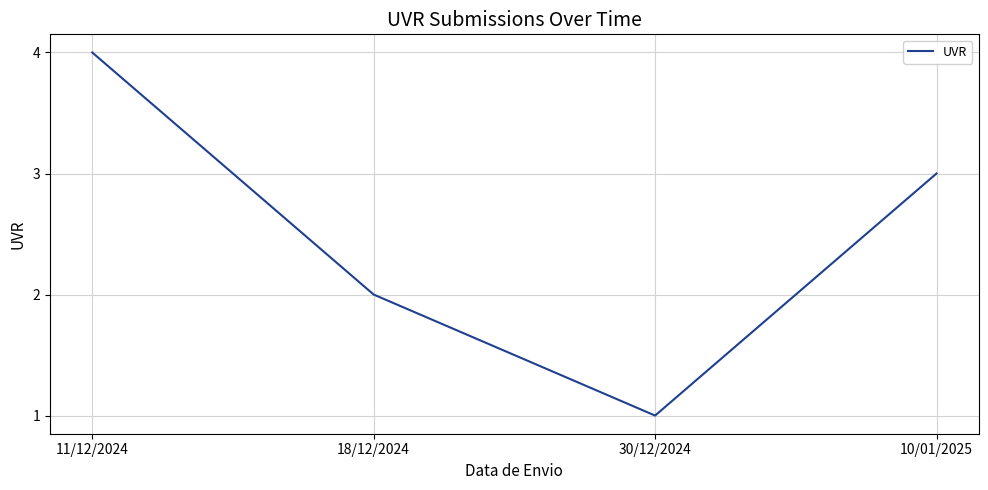

The value at 10/01/2025 is 5. True or false?

False